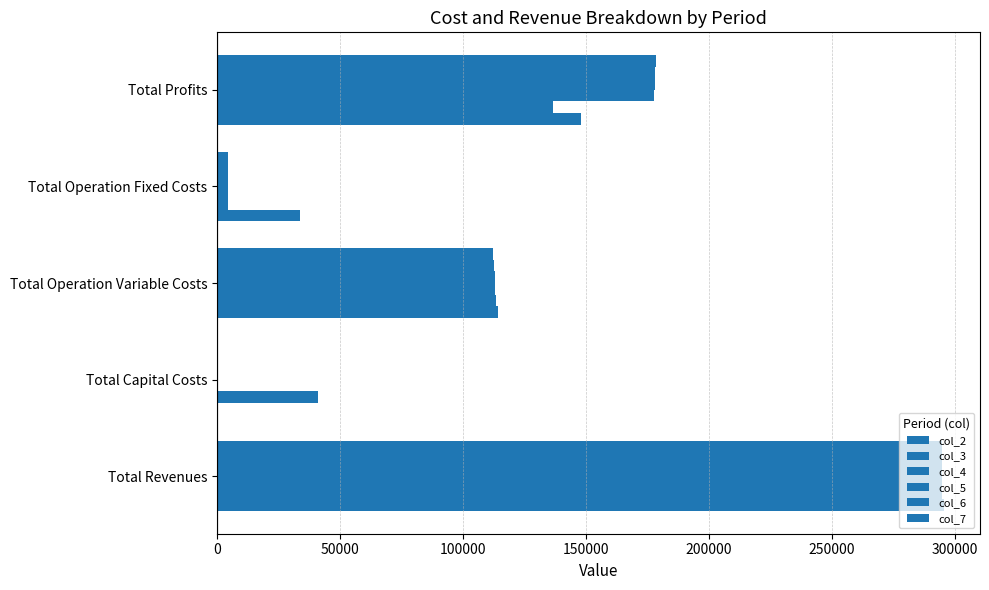

How many data points does each series have?

5